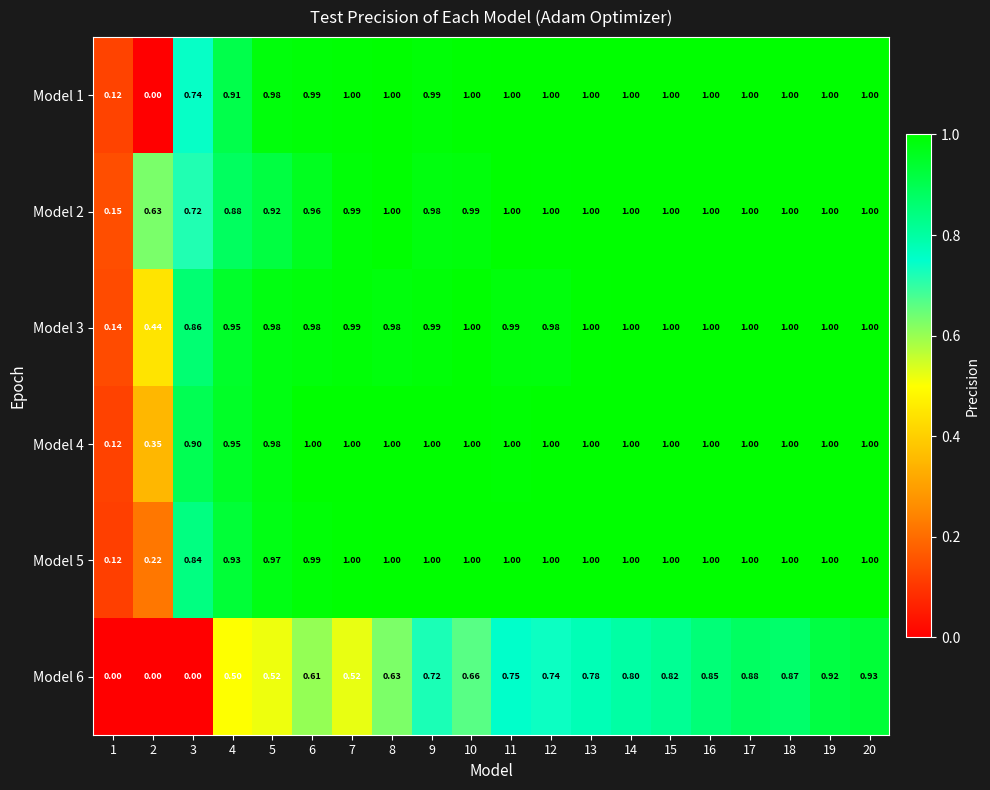

Is the value of Model 3 at 1 greater than the value of Model 6 at 1?

Yes